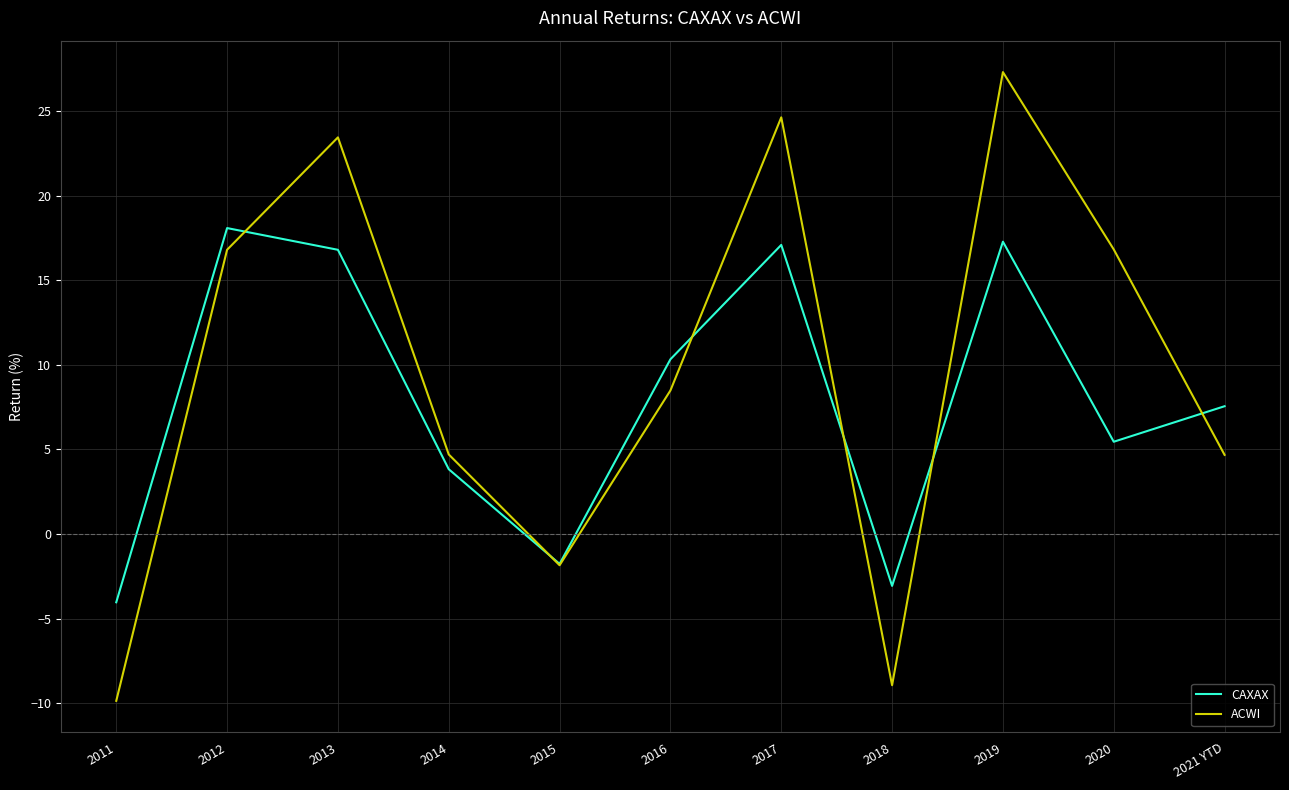

Where is the first local maximum for ACWI?

2013